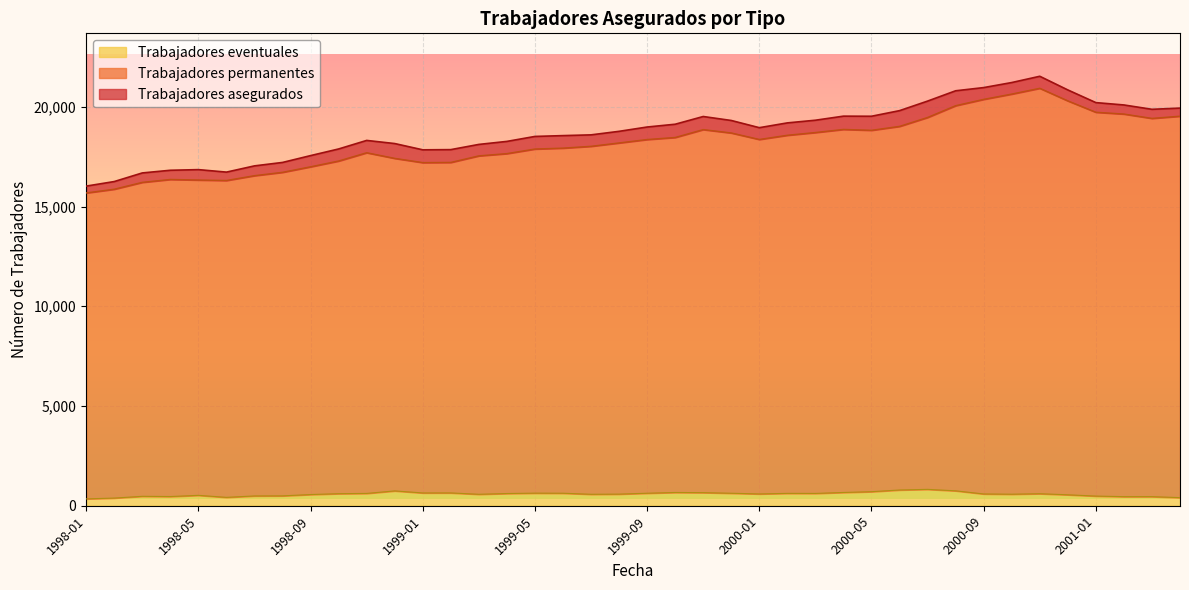

In Trabajadores permanentes, how many points are higher than both neighbors (excluding endpoints)?

5